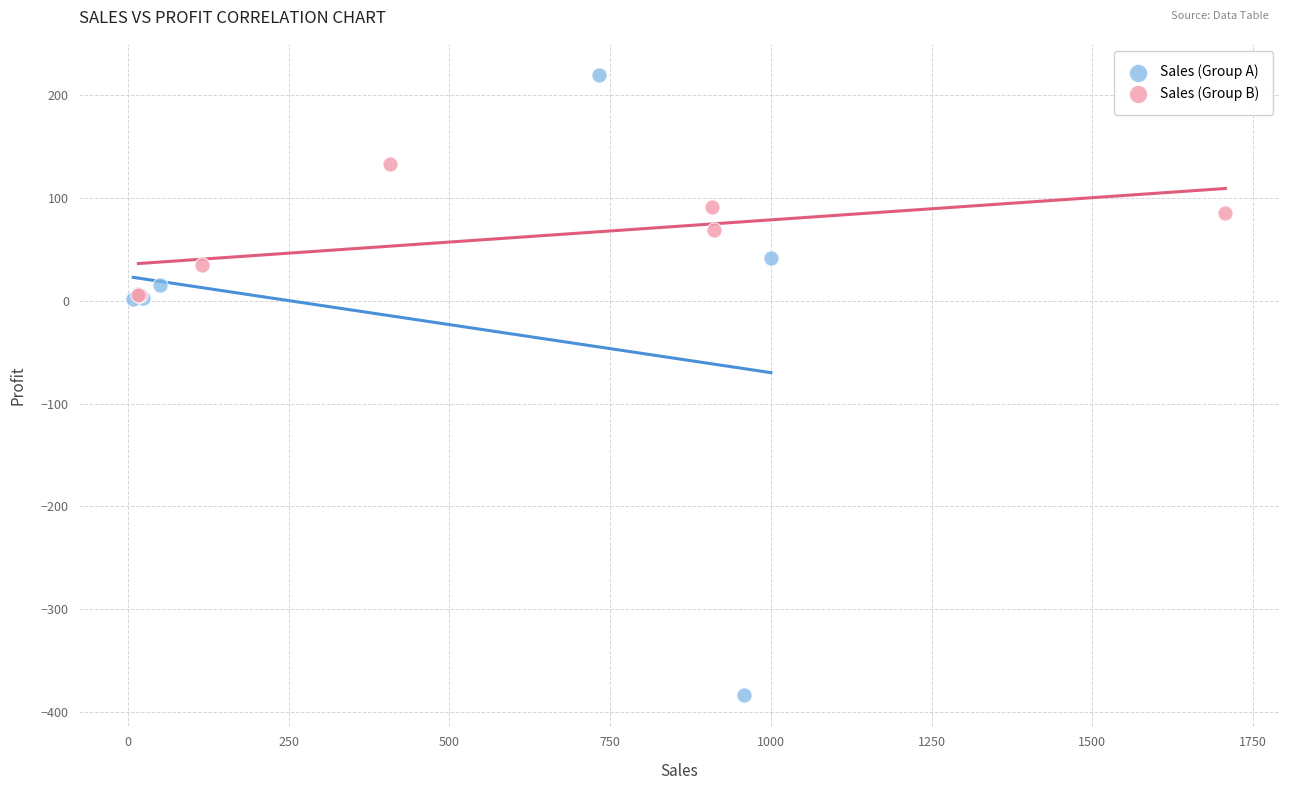

Which series reaches the maximum Y coordinate?

Sales (Group A)